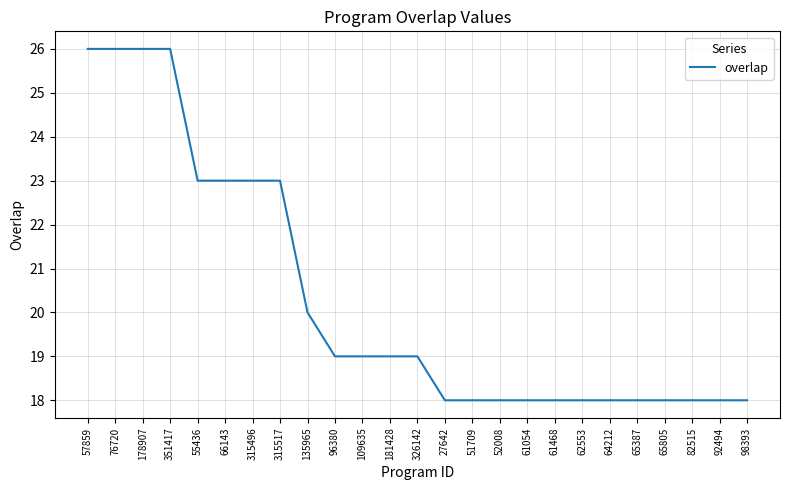

Reading left to right, transcribe all the data shown in this chart.

26	26	26	26	23	23	23	23	20	19	19	19	19	18	18	18	18	18	18	18	18	18	18	18	18